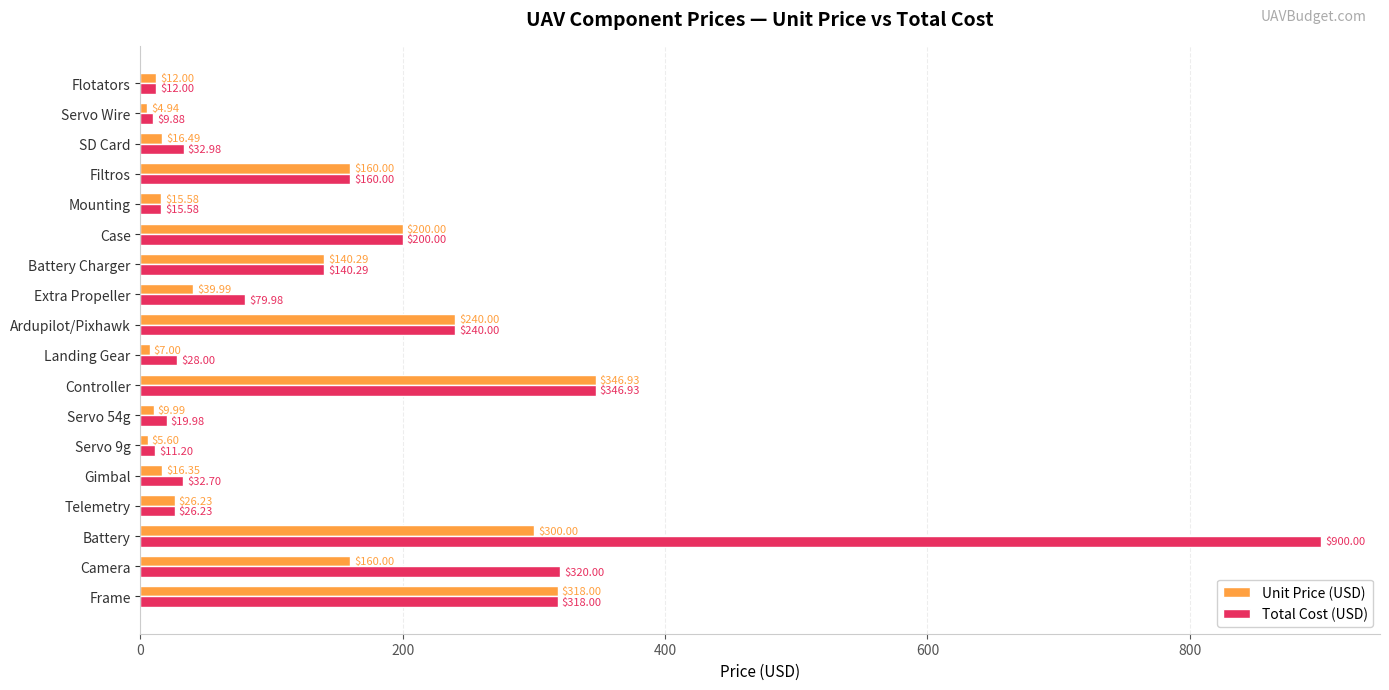

Which category has the lowest value across all series?

Servo Wire